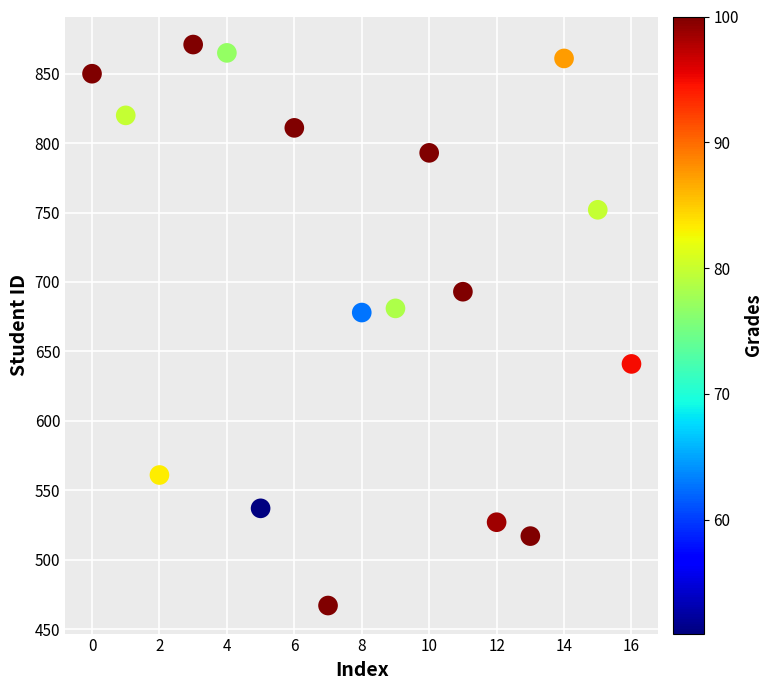

What is the range of Y values (max minus min)?

404